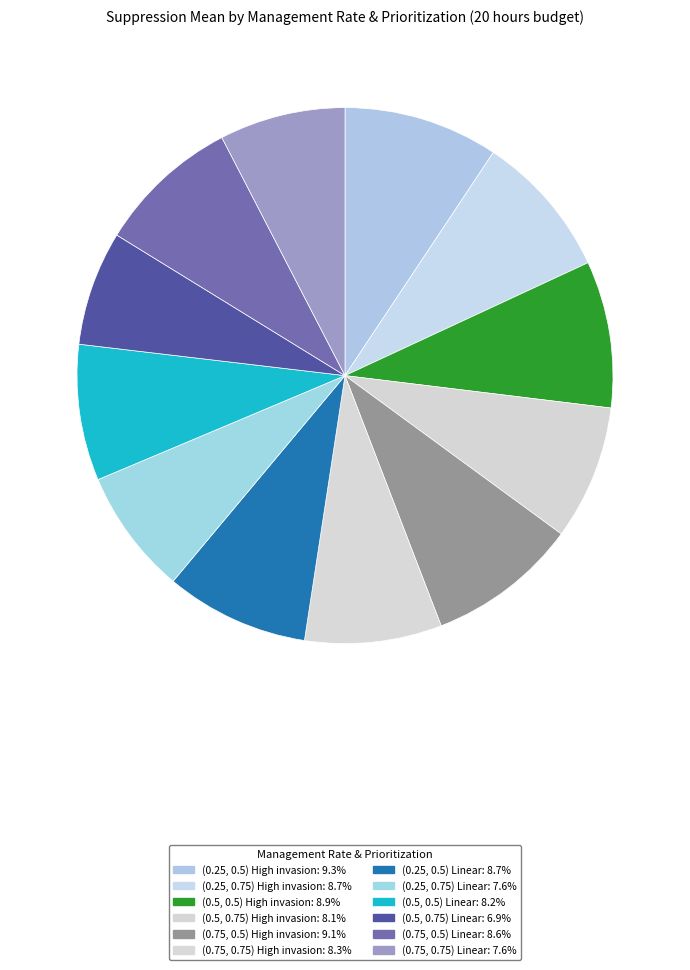

What percentage do (0.25, 0.5) Linear and (0.25, 0.75) Linear together represent?

16.2%